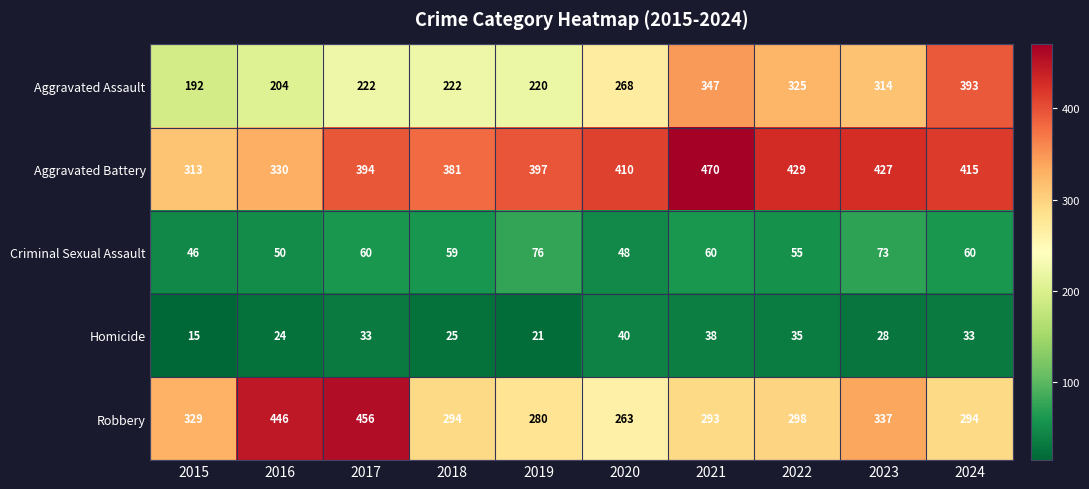

What is the smallest value displayed?

15